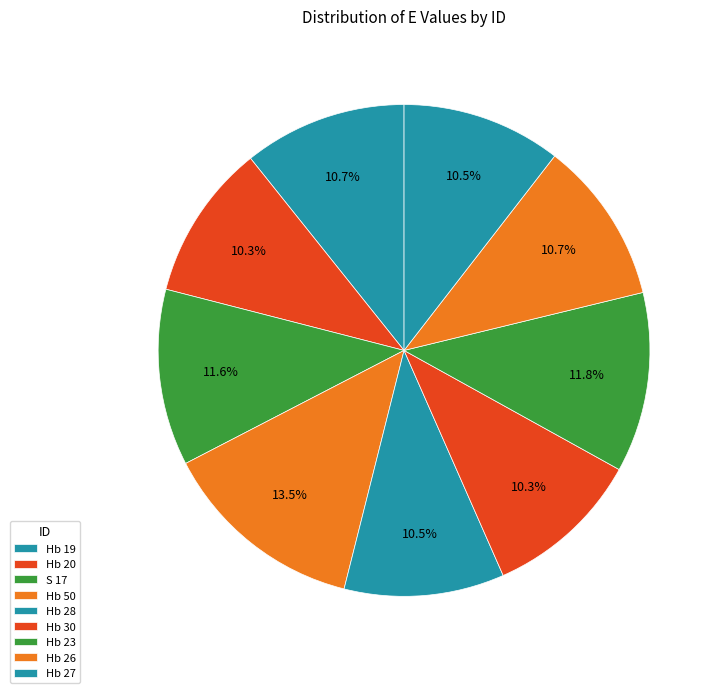

What is the largest slice in the pie chart?

Hb 50